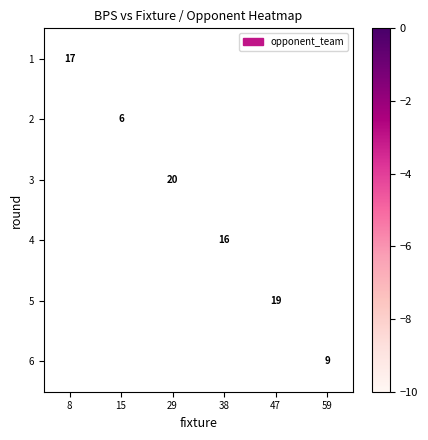

Between 59 and 29, which is larger?

29